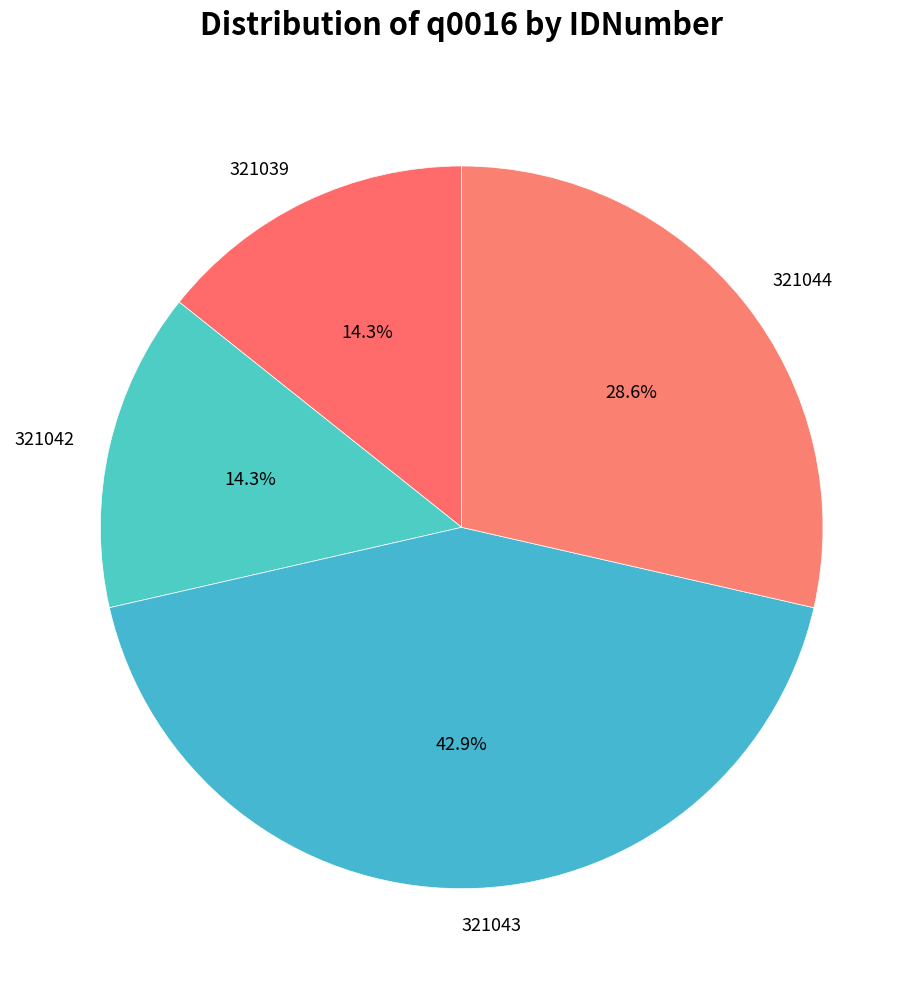

What is the largest slice in the pie chart?

321043